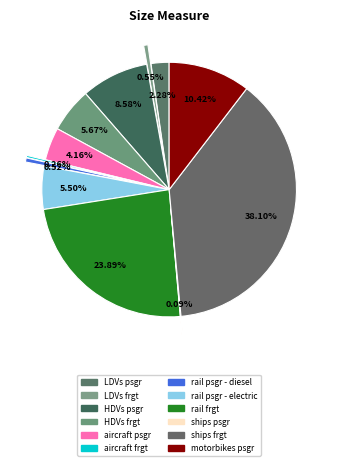

Count the number of slices in the pie.

13